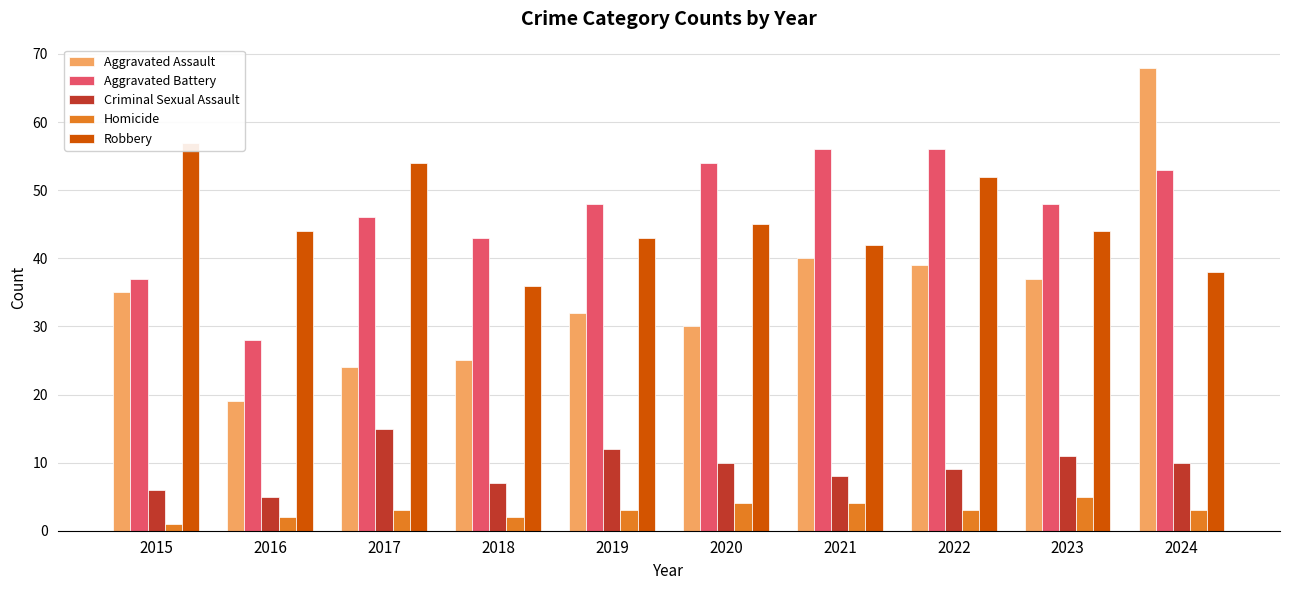

Count the number of data series in this chart.

5